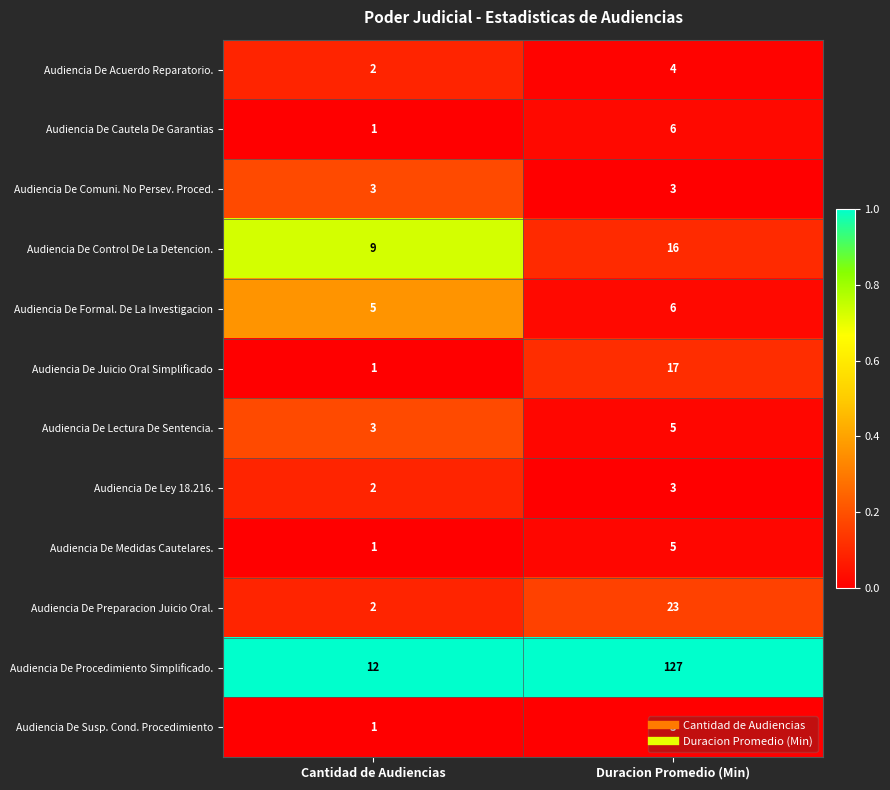

The value of Audiencia De Preparacion Juicio Oral. at Cantidad de Audiencias is 2. True or false?

True